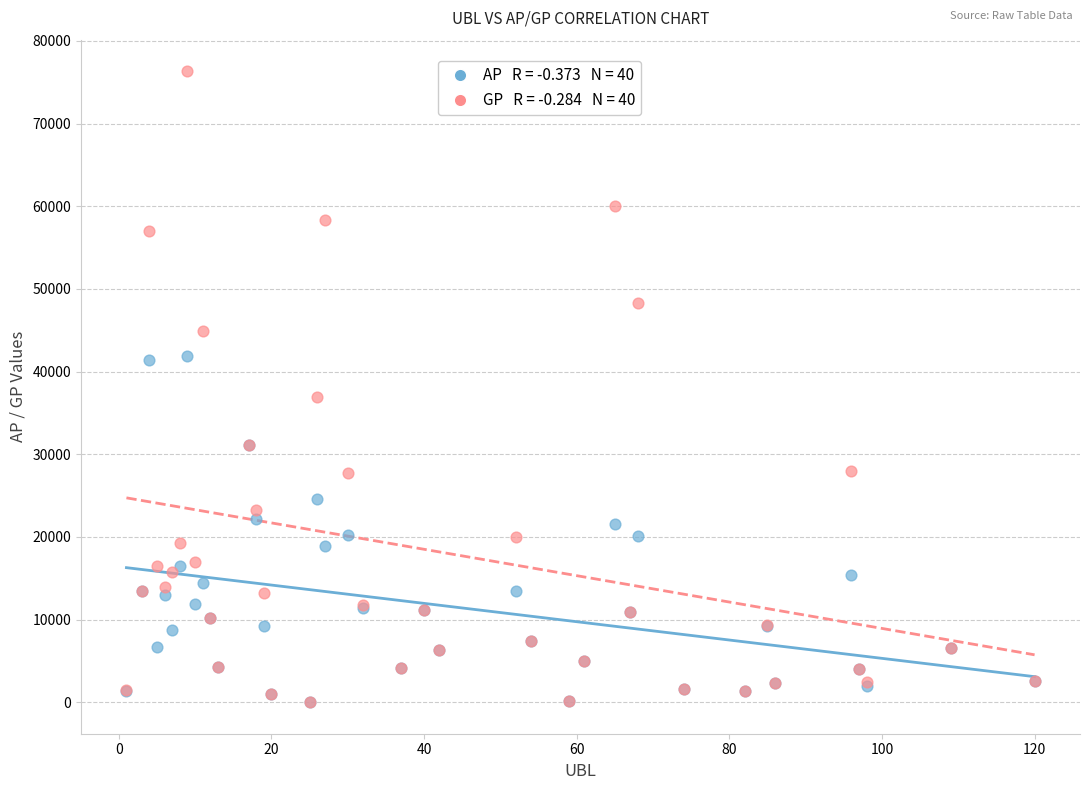

Across all series, what Y value is closest to 38172?

36872